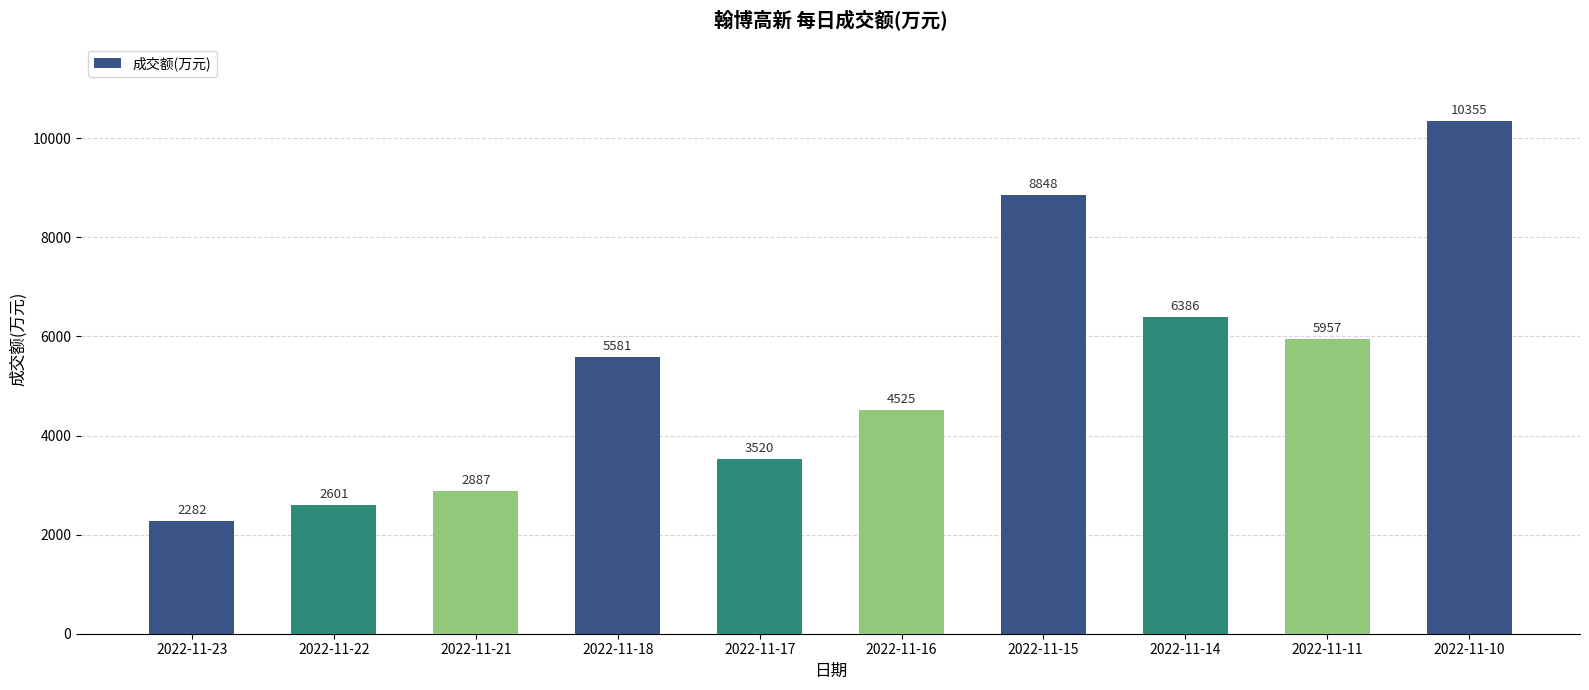

Count the number of data series in this chart.

1